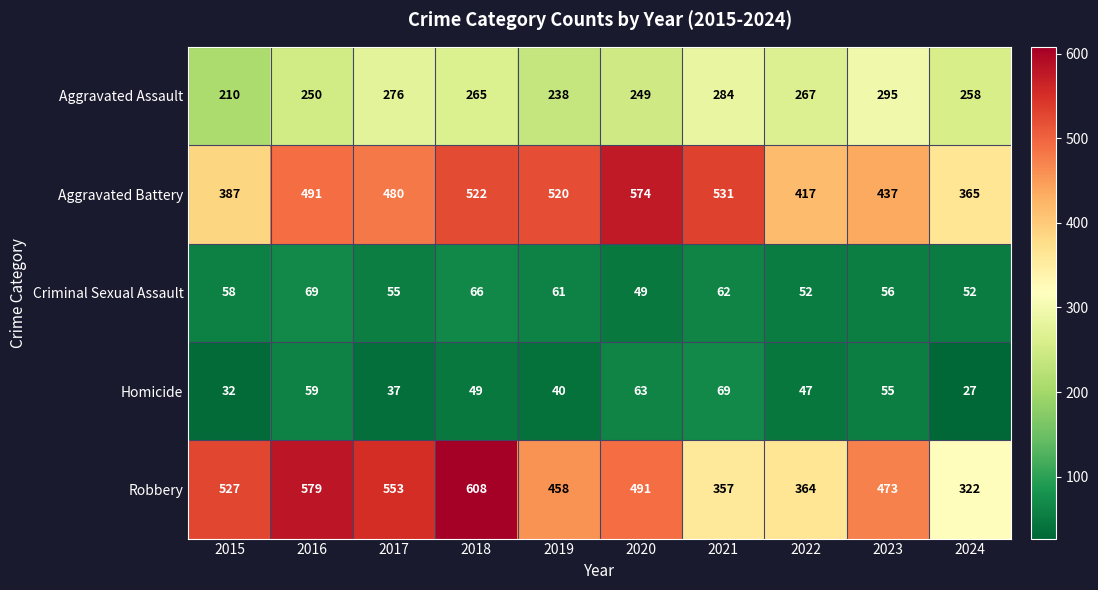

What is the average value of the Homicide series?

48